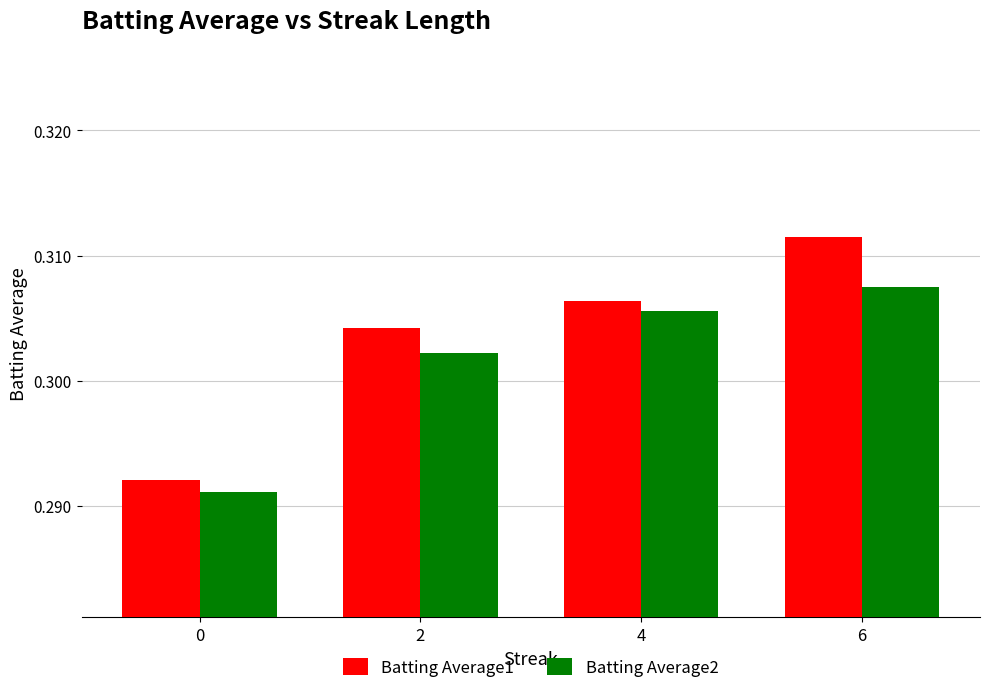

Is the value of Batting Average2 at 6 greater than the value of Batting Average1 at 6?

No